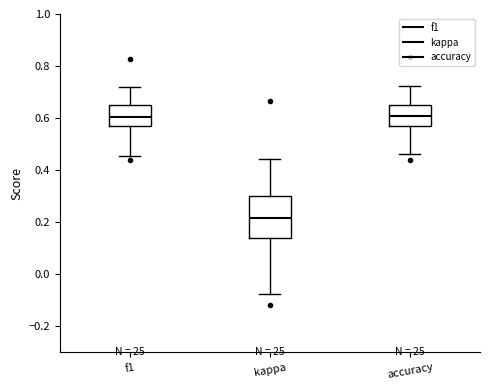

Where is the lower edge of the box for accuracy on the y-axis? The values are not printed on the chart, so give them approximately, as read against the axis.

0.56